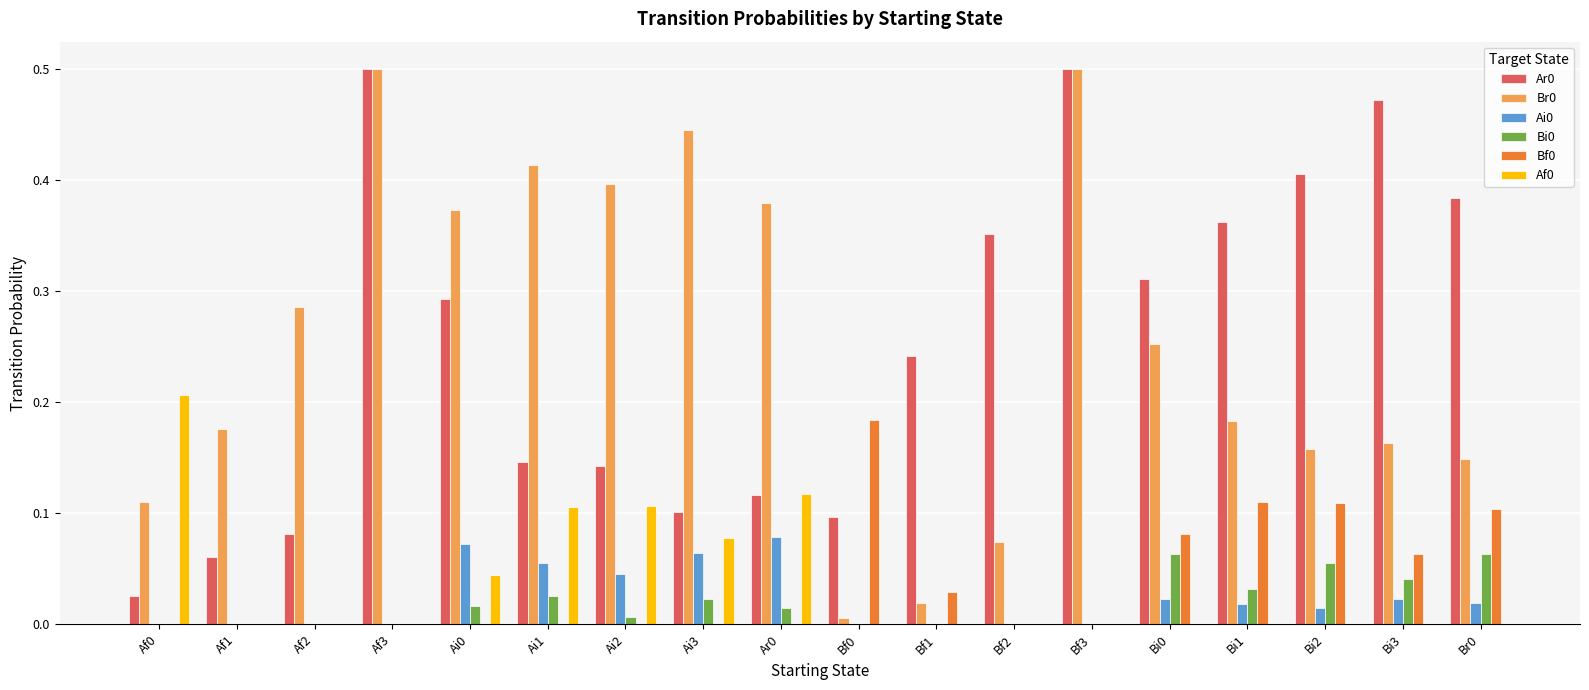

Is it true that Ar0 equals 0.4 at Br0?

True